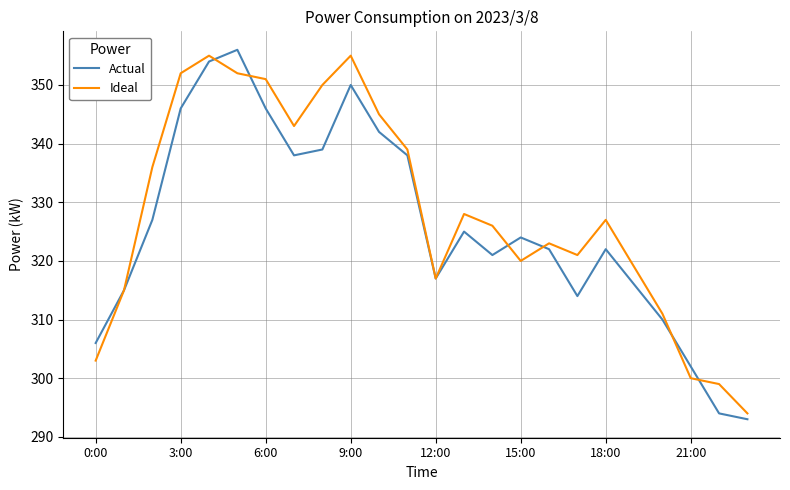

What is the highest value of the Ideal series?

355